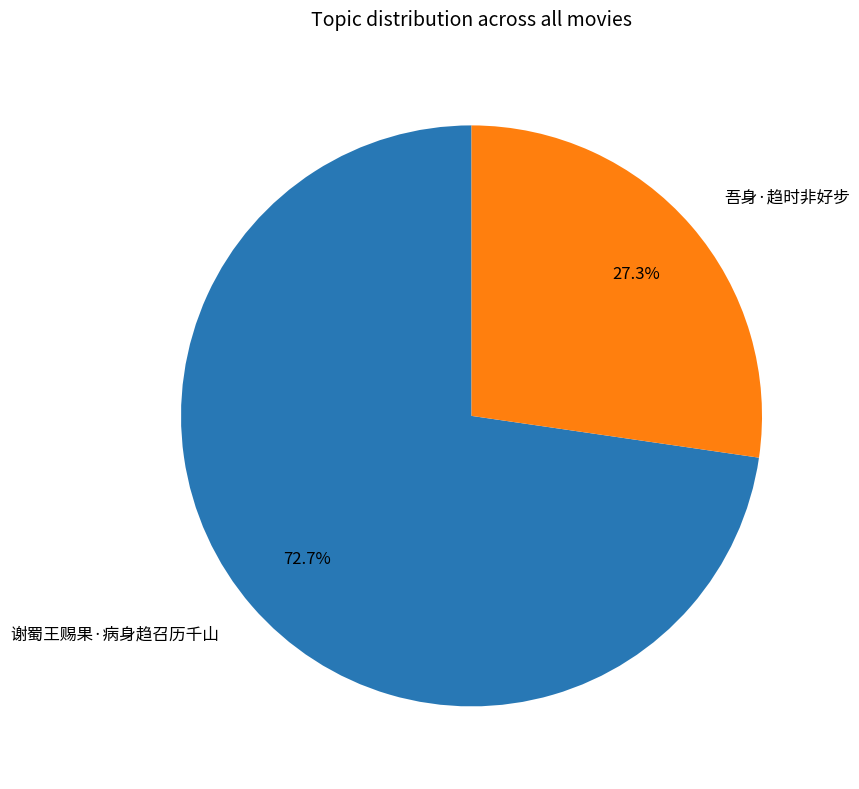

What is the largest slice in the pie chart?

谢蜀王赐果·病身趋召历千山